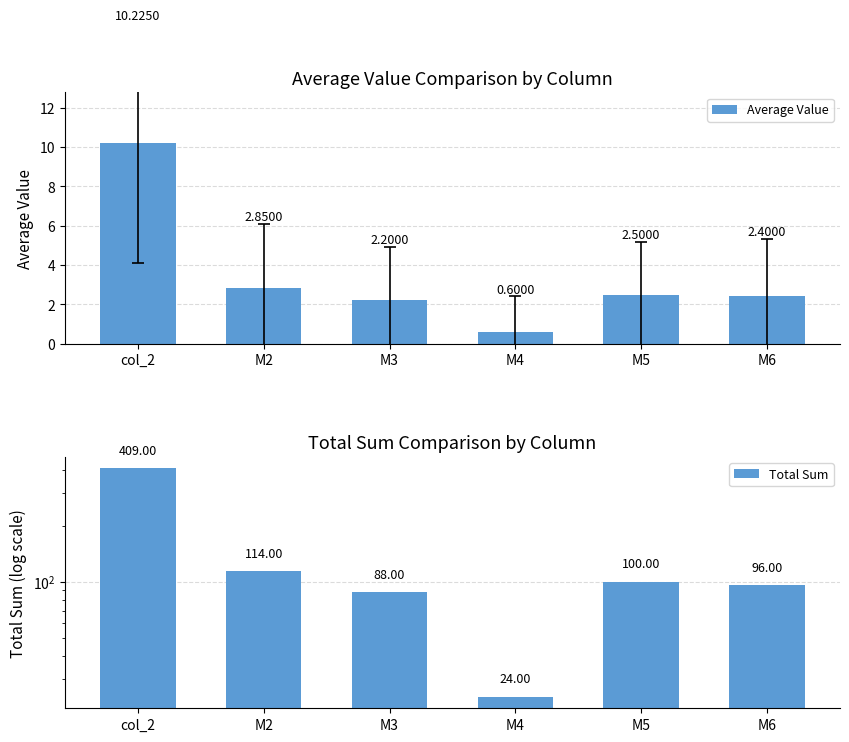

Read the Average Value value at M3.

2.2